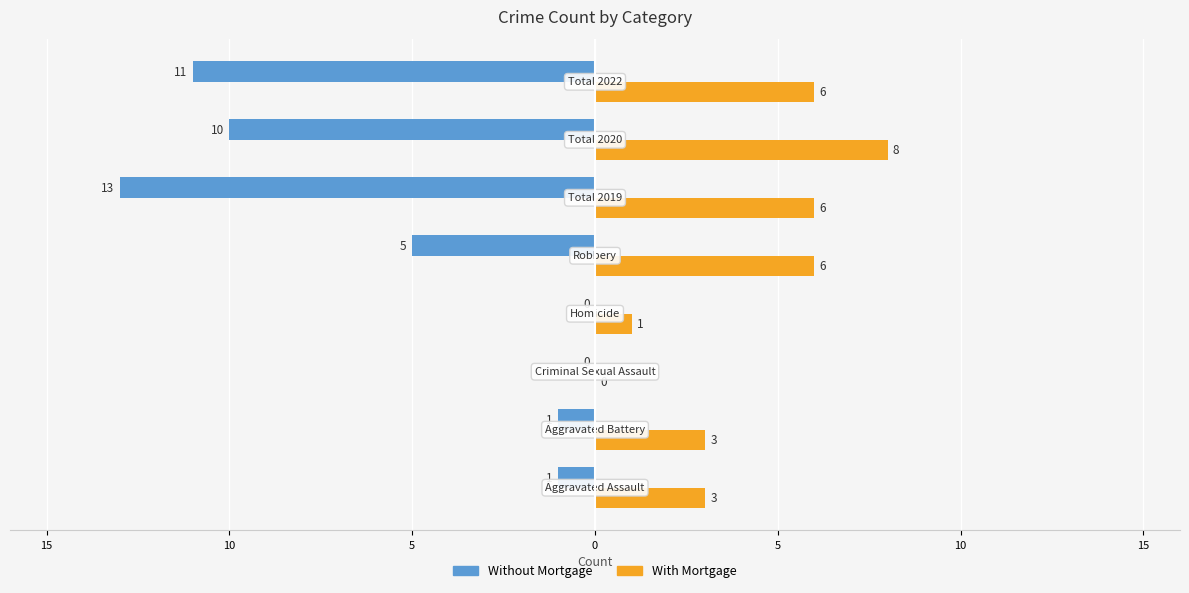

What are all the series names shown in the legend?

Without Mortgage, With Mortgage